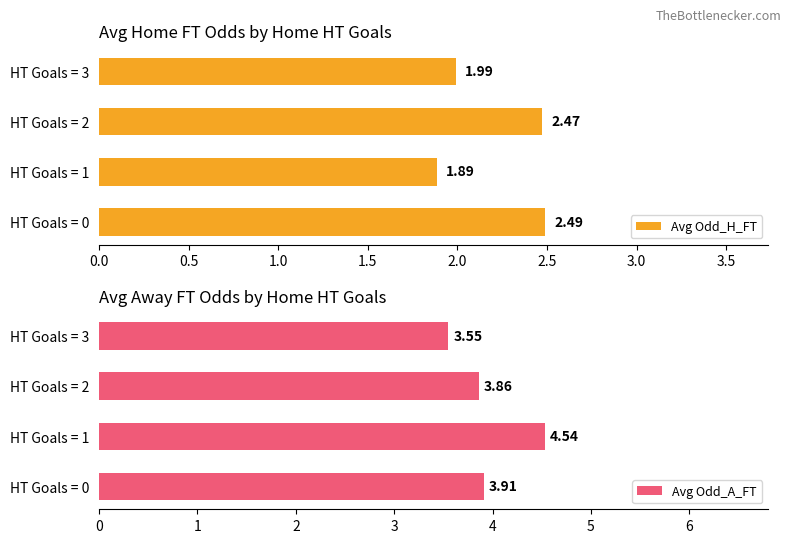

What is the value of the Avg Odd_A_FT bar at the 3rd from the left?

3.9